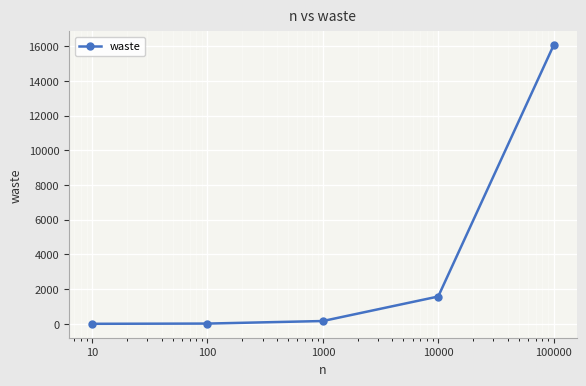

What is the average value?

3563